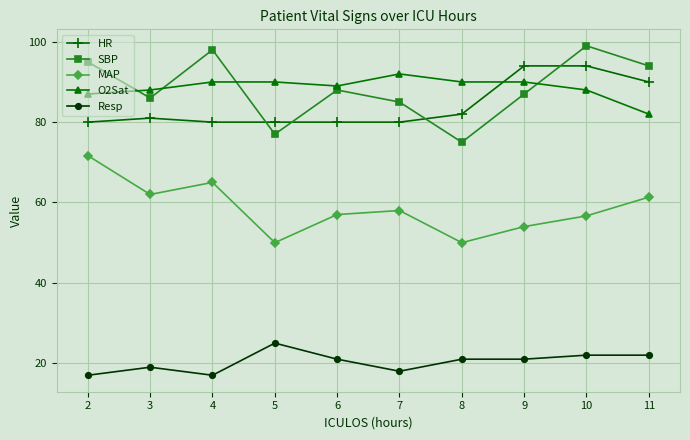

At which category does MAP reach its first local valley?

3